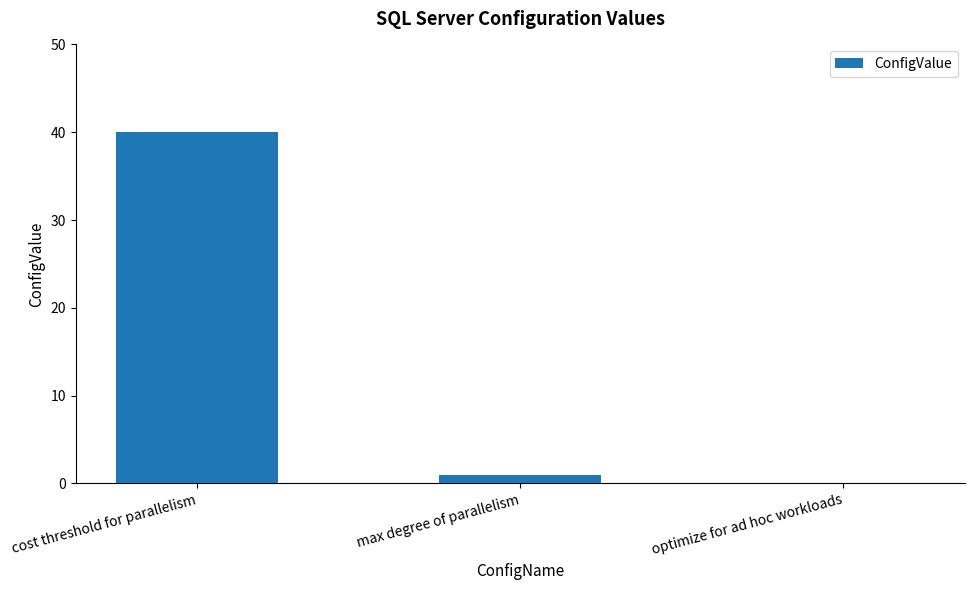

How many positive values are there?

2